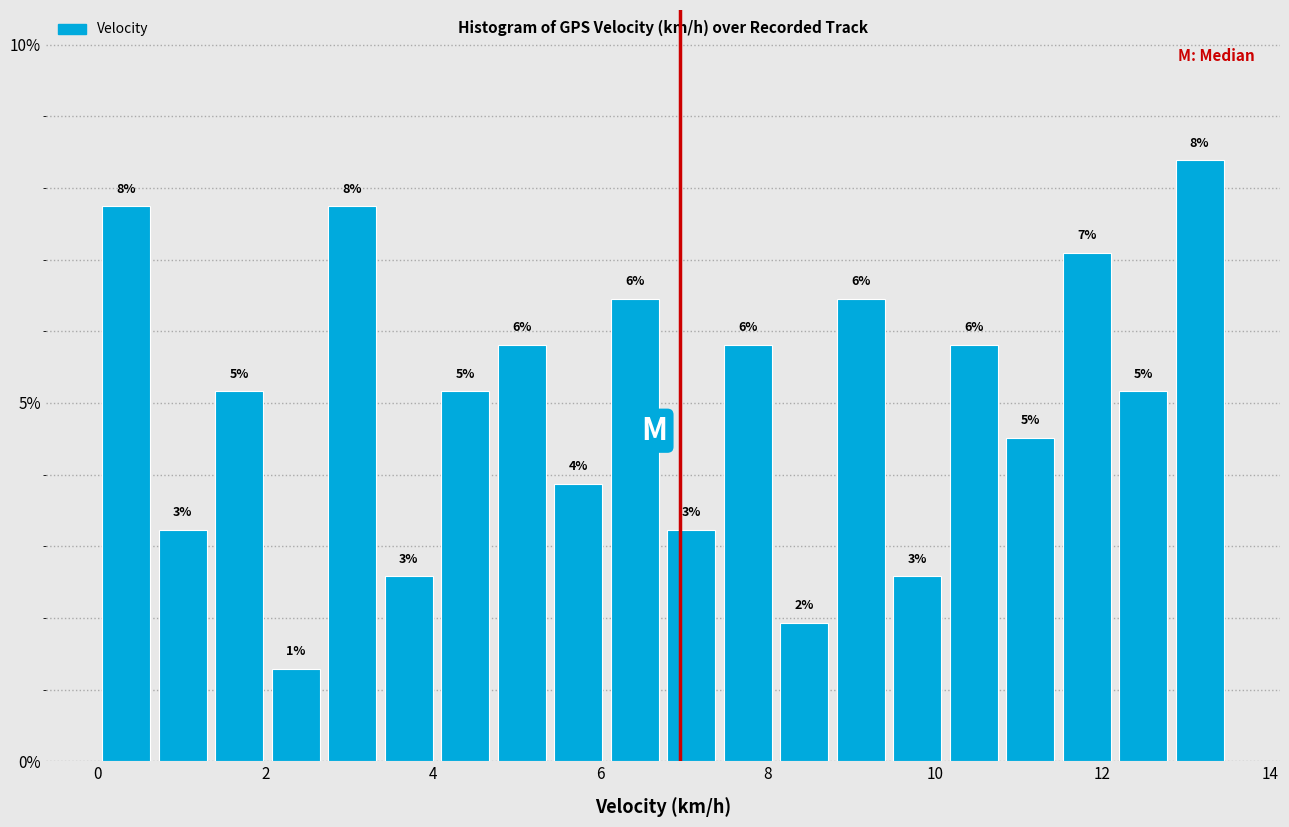

Around what value on the x-axis is the tallest bar? Give the approximate position of its centre, as read against the axis.

13.2